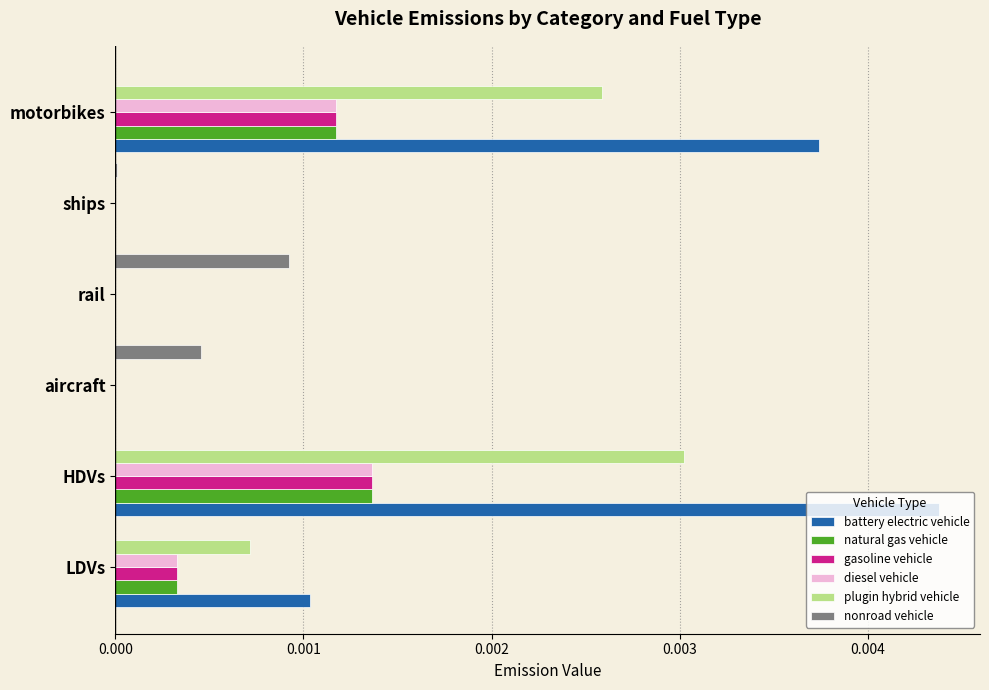

Is the value of gasoline vehicle at ships greater than the value of diesel vehicle at motorbikes?

No